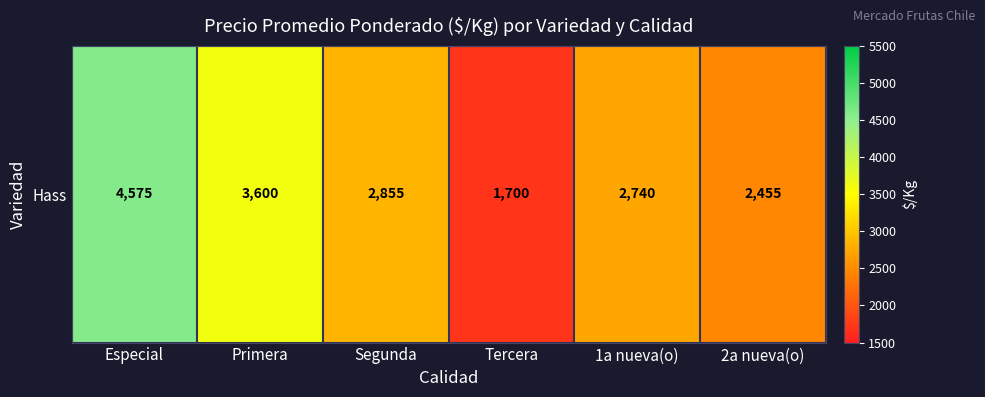

Count the number of categories in the chart.

6